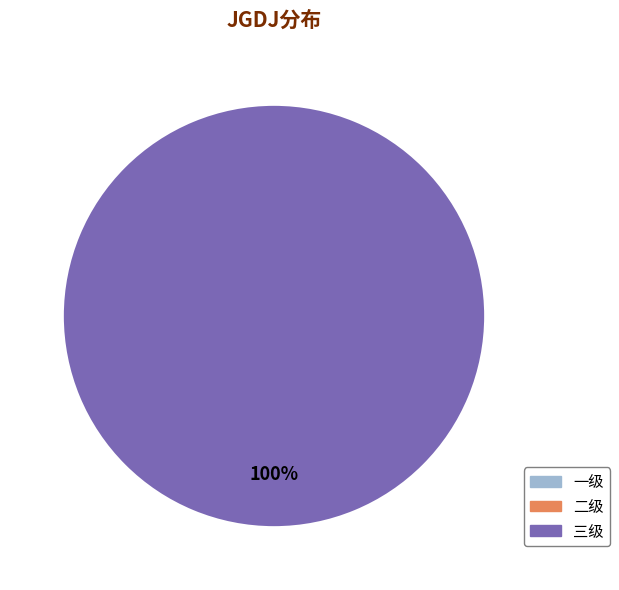

Is there any slice that represents more than half of the pie?

Yes